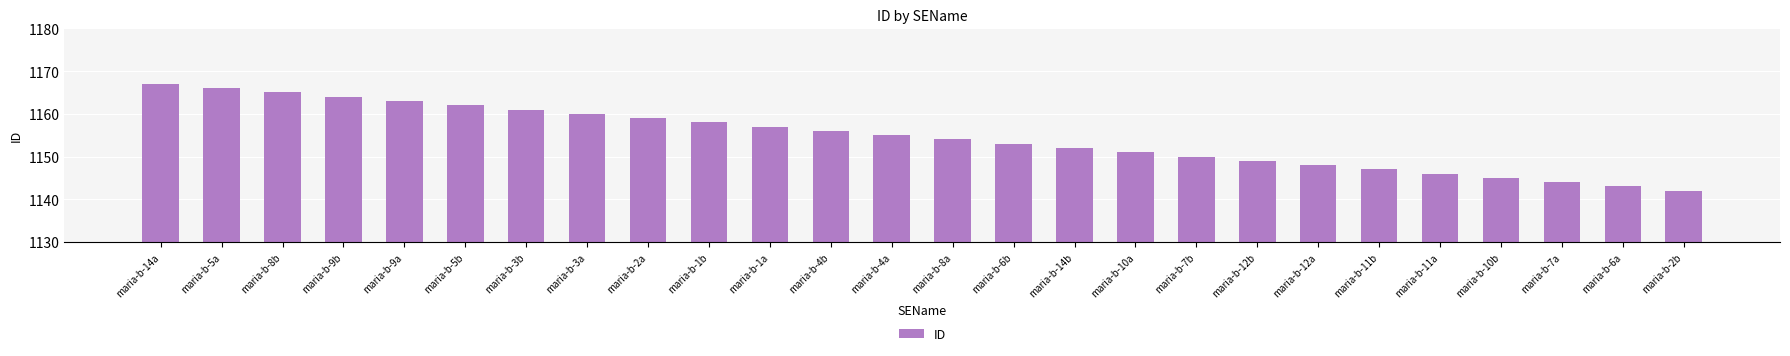

Reading left to right, transcribe all the data shown in this chart.

maria-b-14a=1167	maria-b-5a=1166	maria-b-8b=1165	maria-b-9b=1164	maria-b-9a=1163	maria-b-5b=1162	maria-b-3b=1161	maria-b-3a=1160	maria-b-2a=1159	maria-b-1b=1158	maria-b-1a=1157	maria-b-4b=1156	maria-b-4a=1155	maria-b-8a=1154	maria-b-6b=1153	maria-b-14b=1152	maria-b-10a=1151	maria-b-7b=1150	maria-b-12b=1149	maria-b-12a=1148	maria-b-11b=1147	maria-b-11a=1146	maria-b-10b=1145	maria-b-7a=1144	maria-b-6a=1143	maria-b-2b=1142